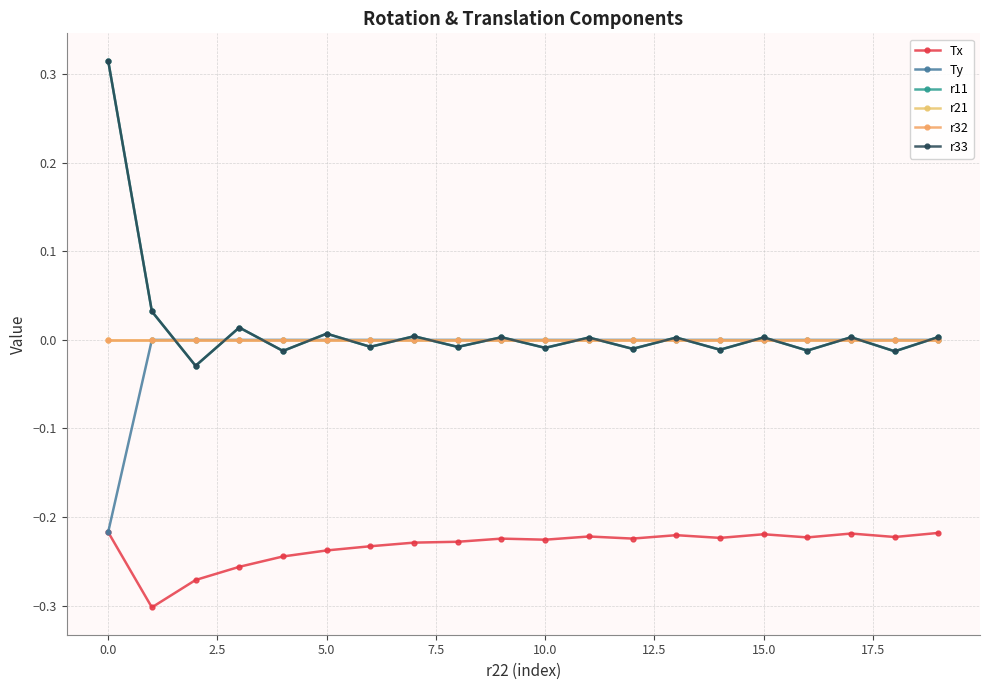

Where is the first local maximum for r11?

5.0